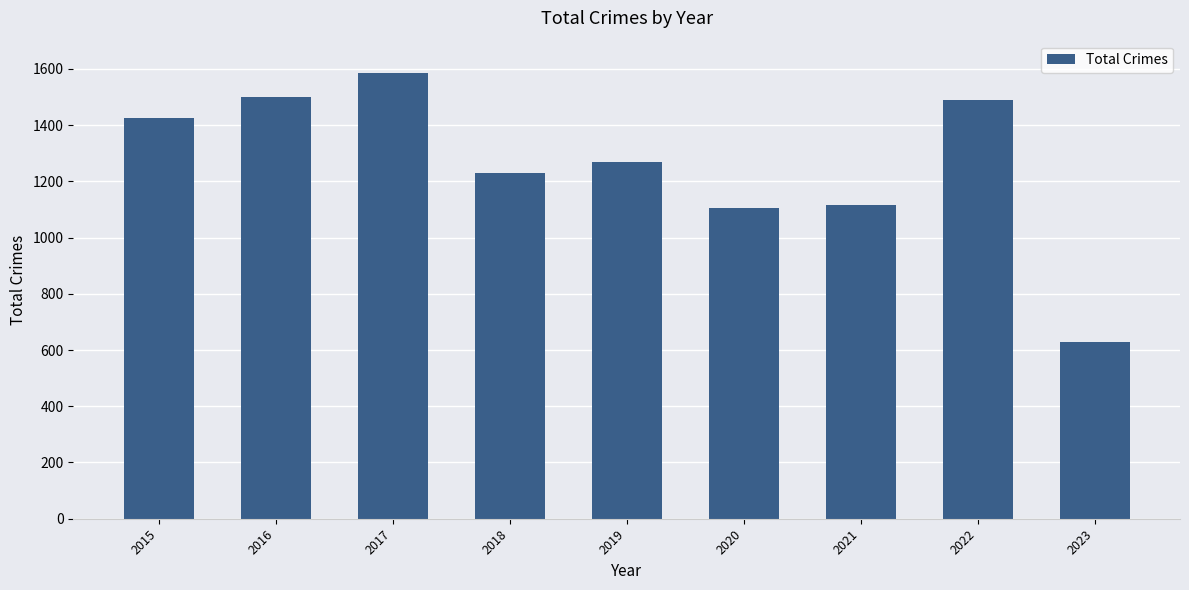

True or false: the data shows 2100 at 2022.

False